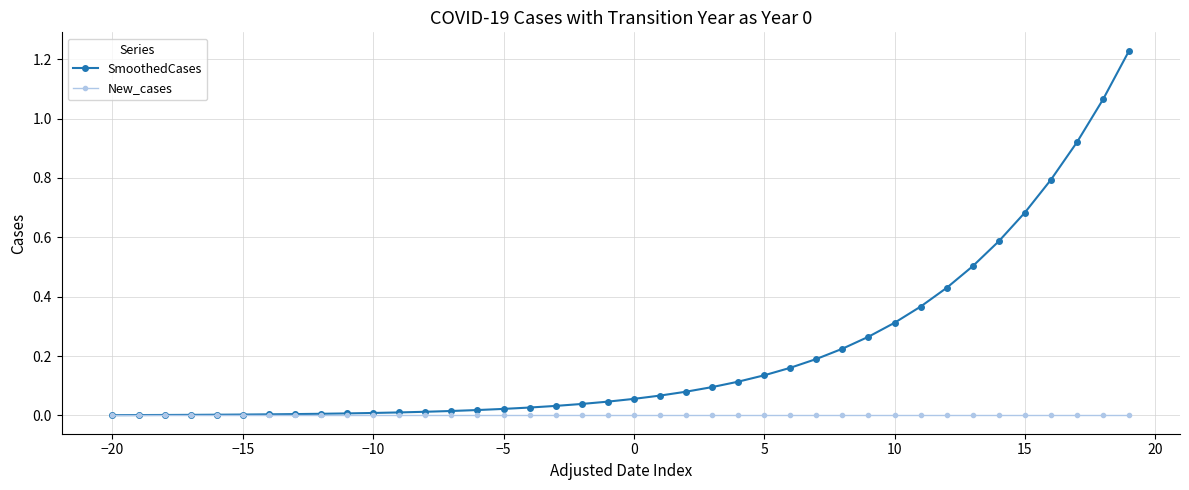

What is the value of the SmoothedCases point at the 37th from the left?

0.8